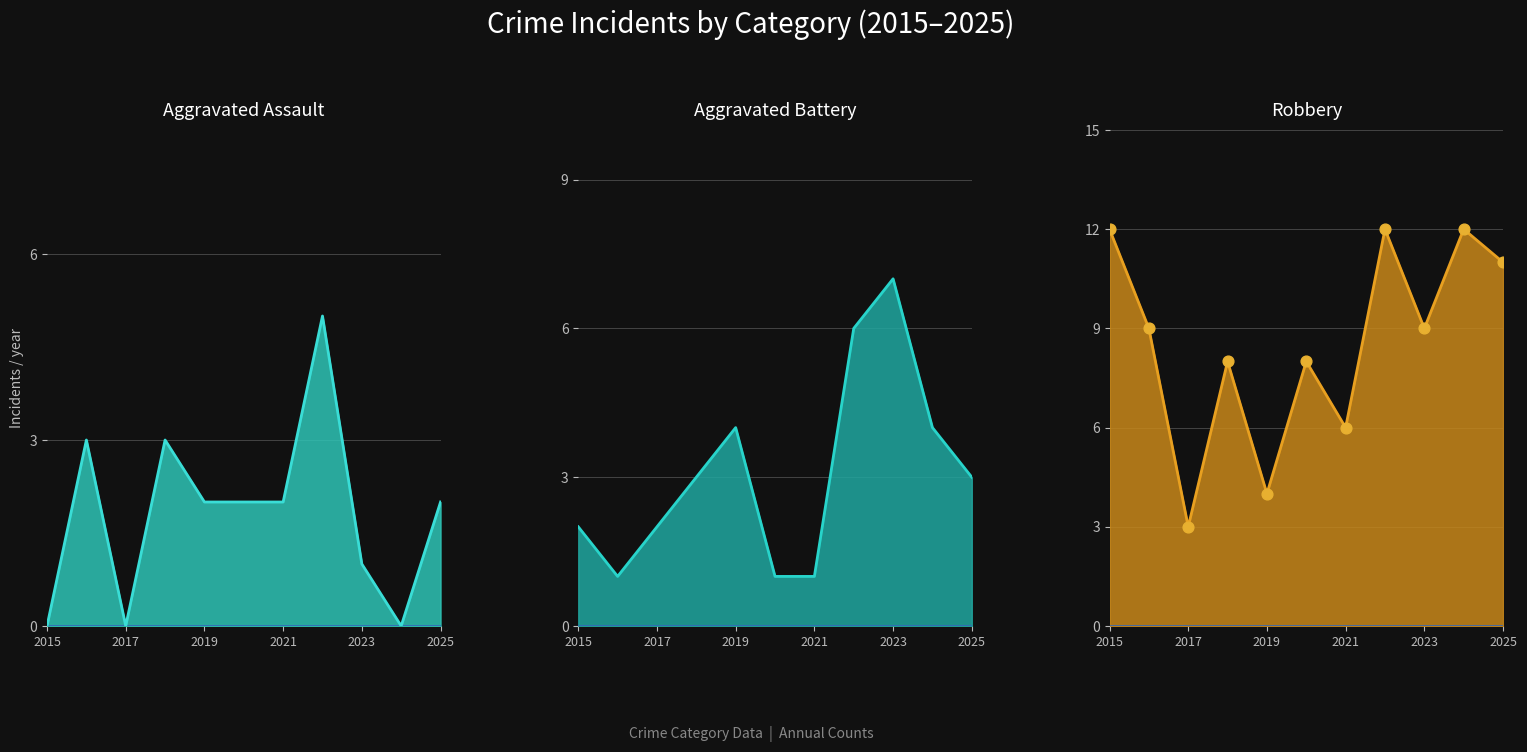

Which series has the largest total across all categories?

Robbery line